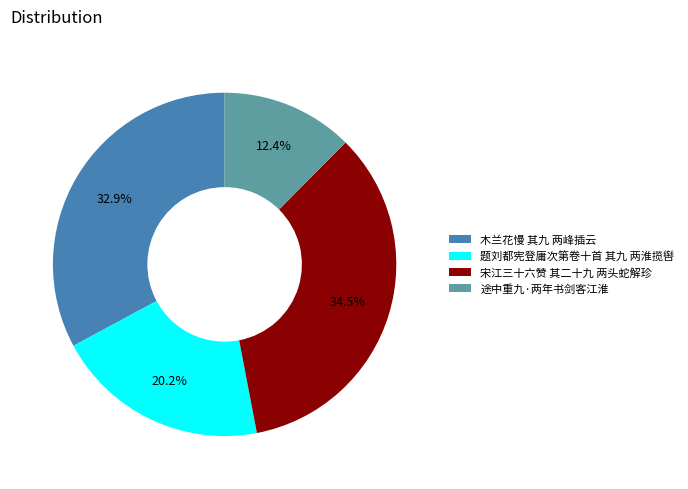

To the nearest percent, what is the difference between the largest and smallest slice percentages?

22%